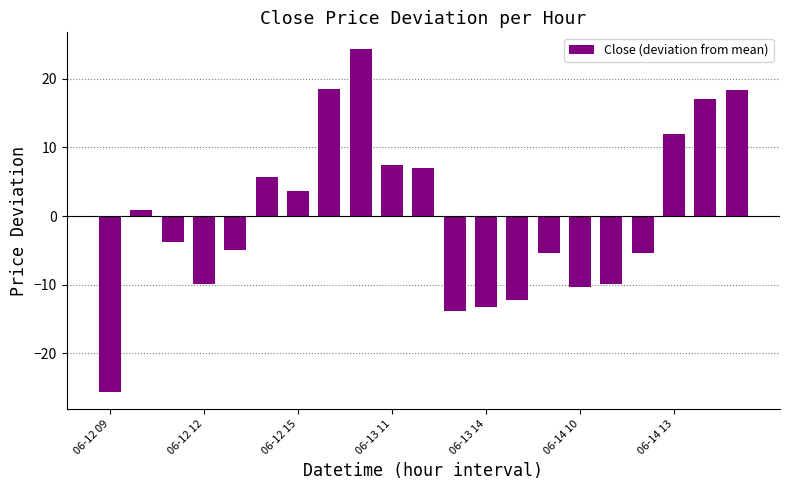

What is the value of the 21st bar from the left?

18.3